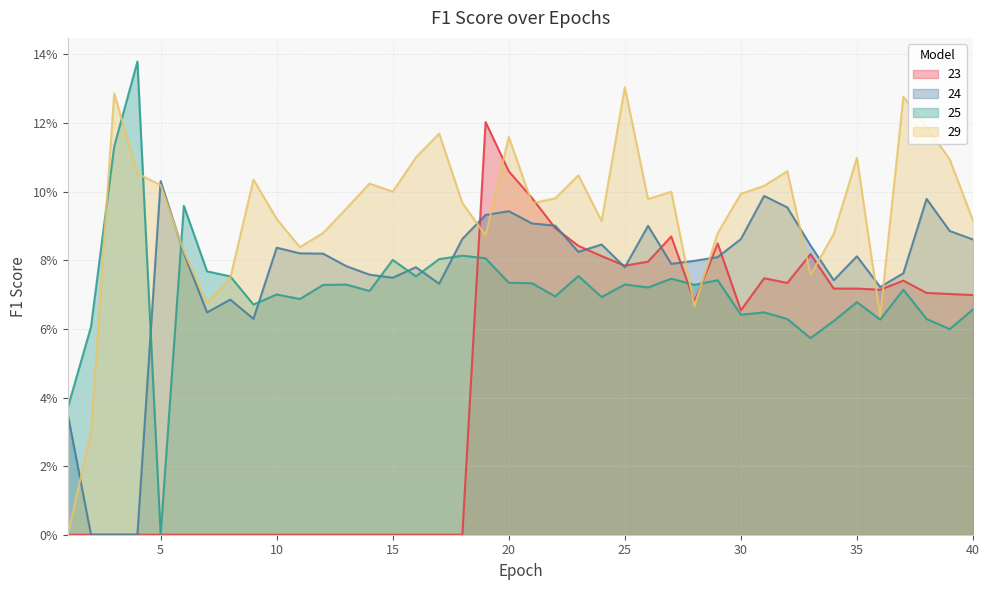

Which series has the largest range (max minus min)?

25